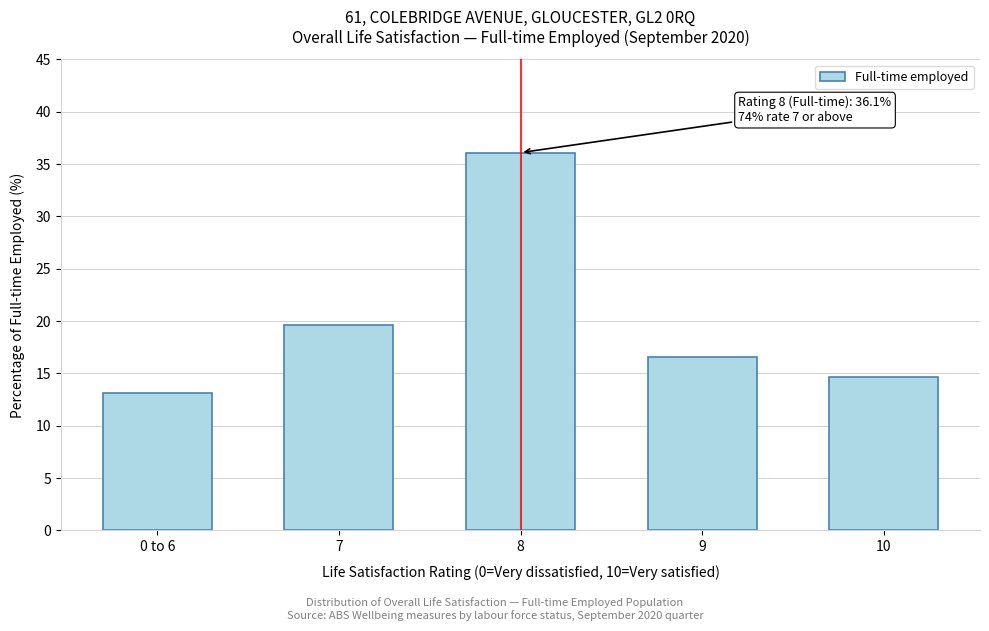

Reading left to right, list all the values displayed in this chart.

0 to 6=13.1	7=19.6	8=36.1	9=16.6	10=14.7